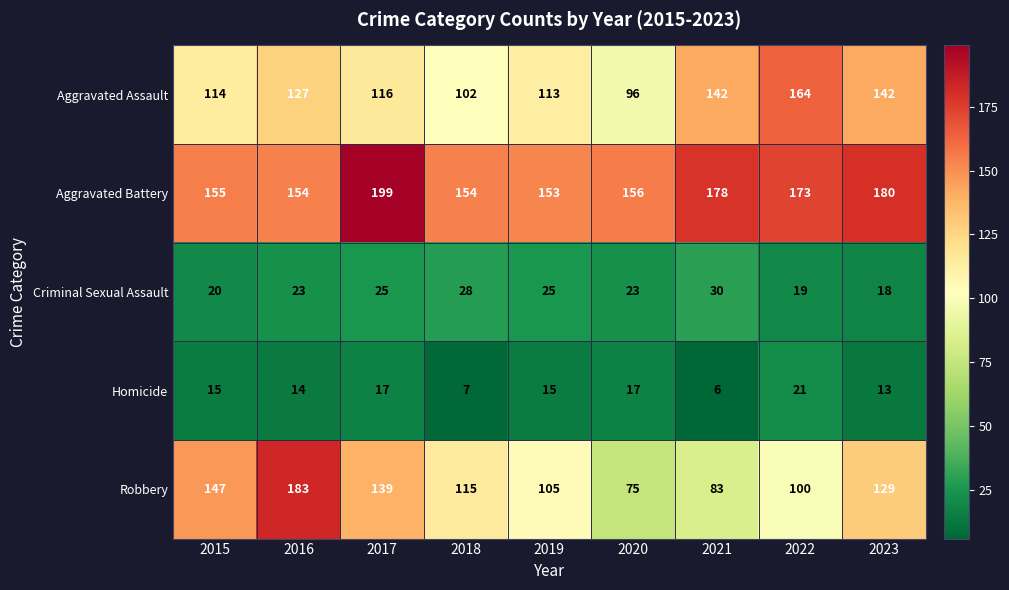

At how many categories does at least one series exceed 43?

9